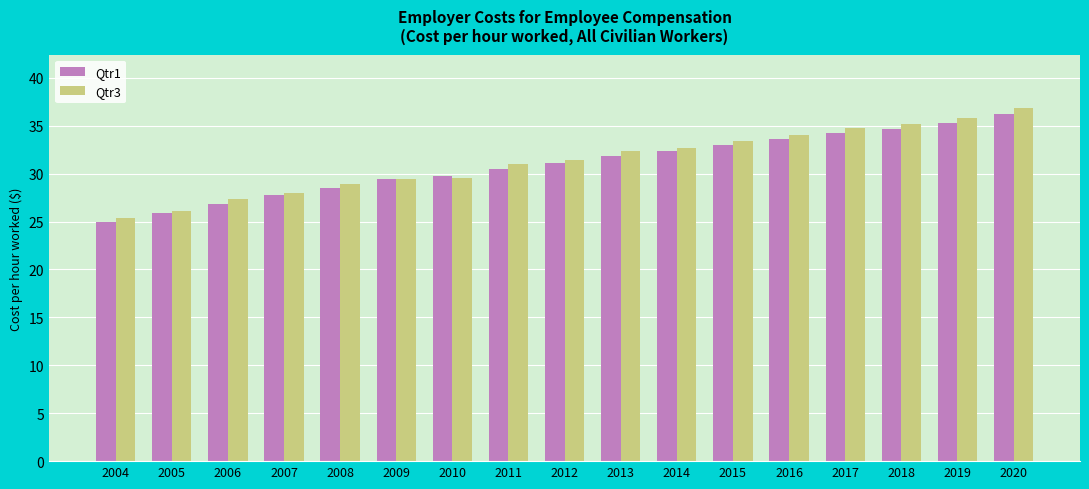

What is the difference between the Qtr1 values at 2009 and 2020?

6.8